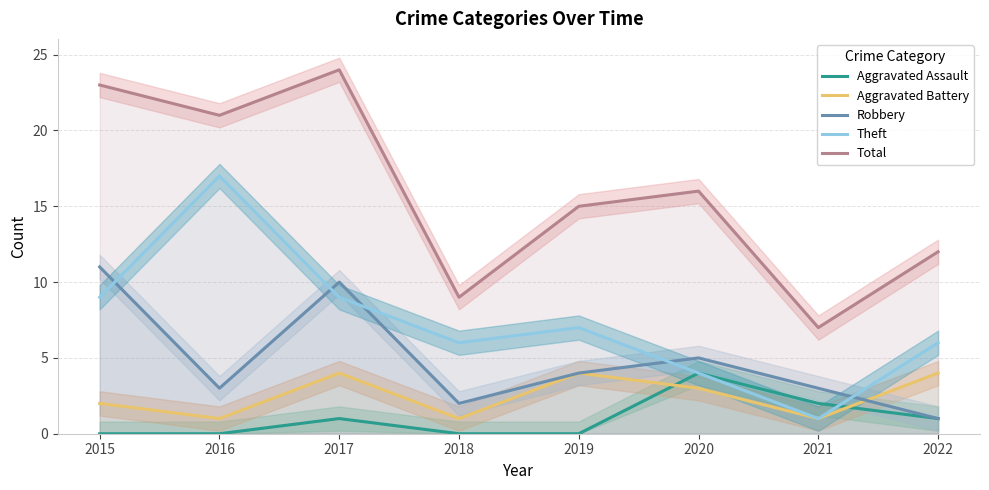

Reading left to right, extract all data points from this chart.

Aggravated Assault: 2015=0	2016=0	2017=1	2018=0	2019=0	2020=4	2021=2	2022=1
Aggravated Battery: 2015=2	2016=1	2017=4	2018=1	2019=4	2020=3	2021=1	2022=4
Robbery: 2015=11	2016=3	2017=10	2018=2	2019=4	2020=5	2021=3	2022=1
Theft: 2015=9	2016=17	2017=9	2018=6	2019=7	2020=4	2021=1	2022=6
Total: 2015=23	2016=21	2017=24	2018=9	2019=15	2020=16	2021=7	2022=12